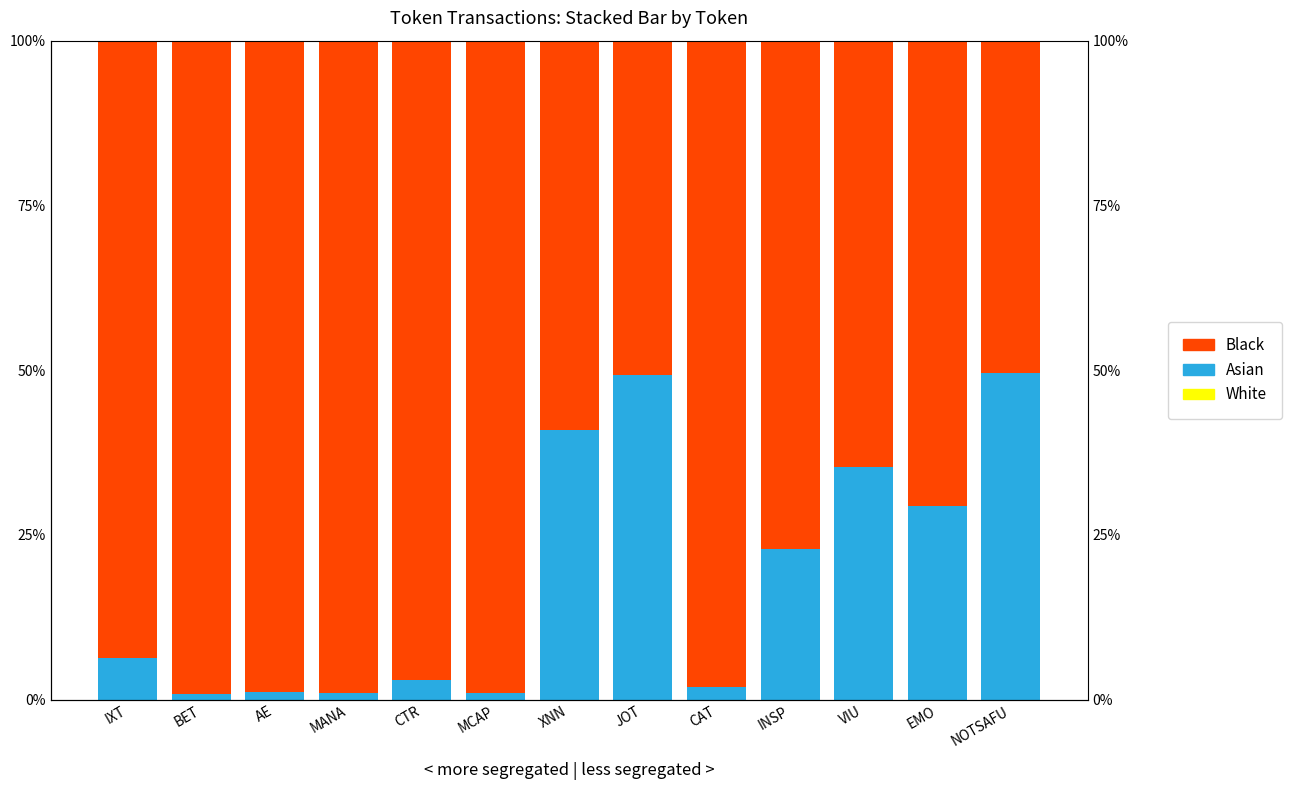

The White series shows 0.0 at NOTSAFU. True or false?

False